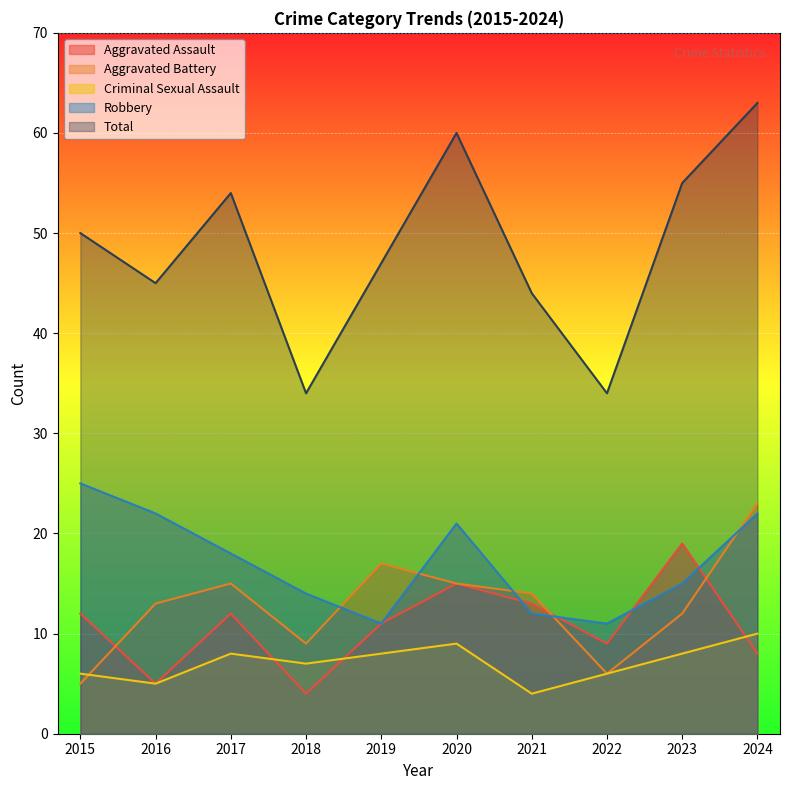

What are all the series names shown in the legend?

Aggravated Assault, Aggravated Battery, Criminal Sexual Assault, Robbery, Total